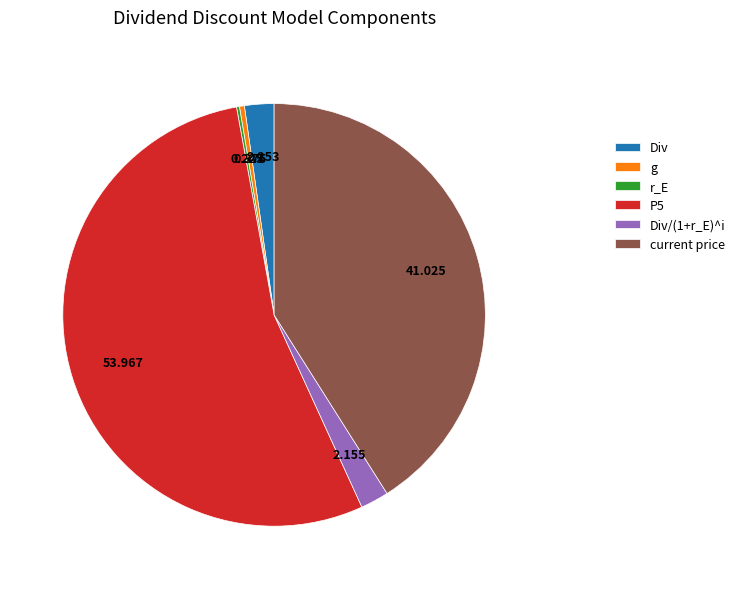

Is the sum of Div and current price greater than half?

No